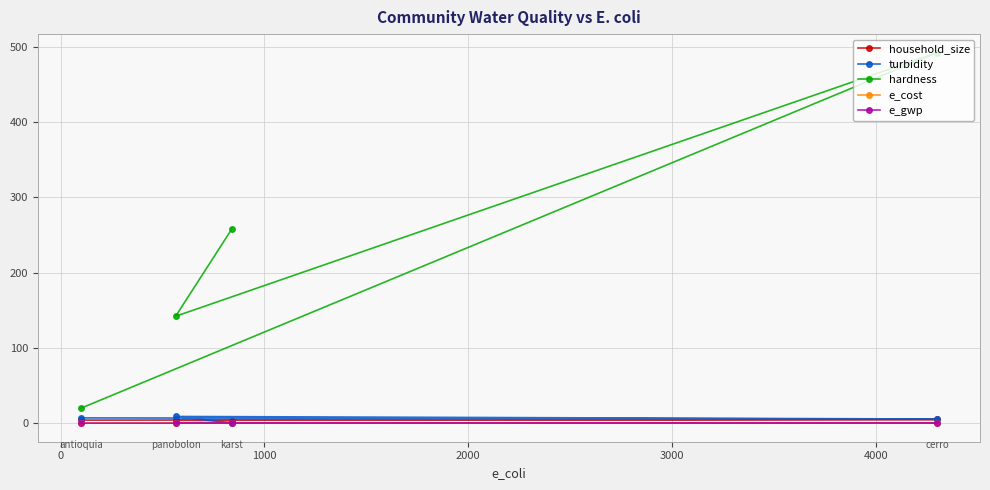

How many lines are shown in the chart?

5